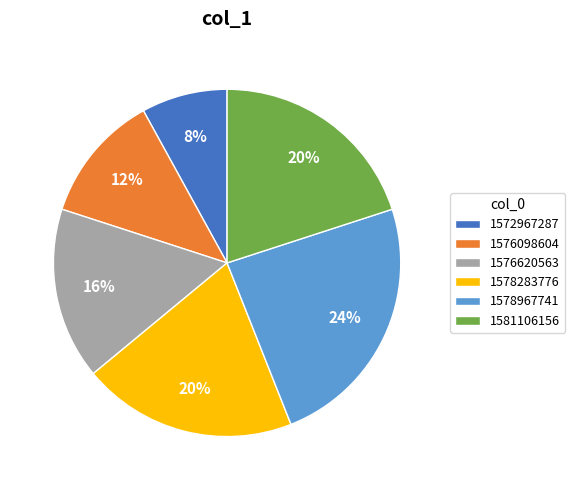

Which slice is the largest?

1578967741